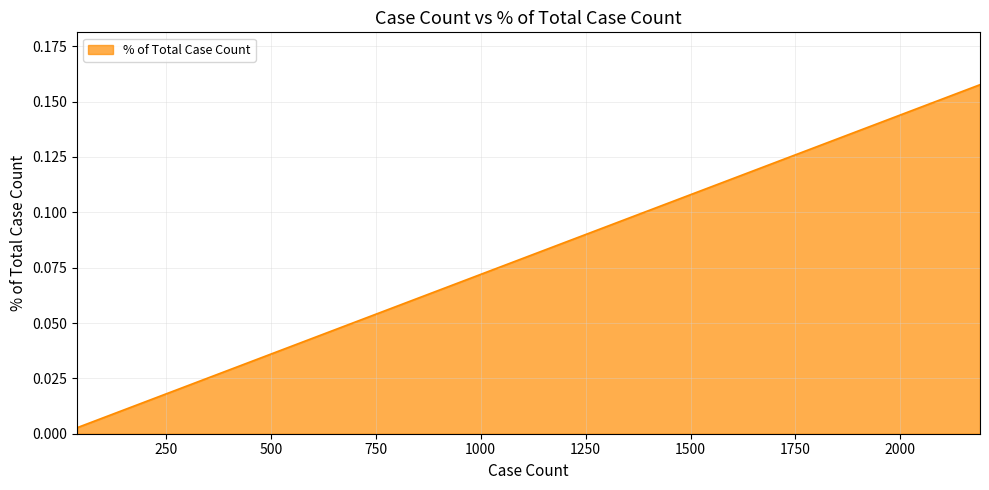

What is the label of the 4th point from the left?

1040